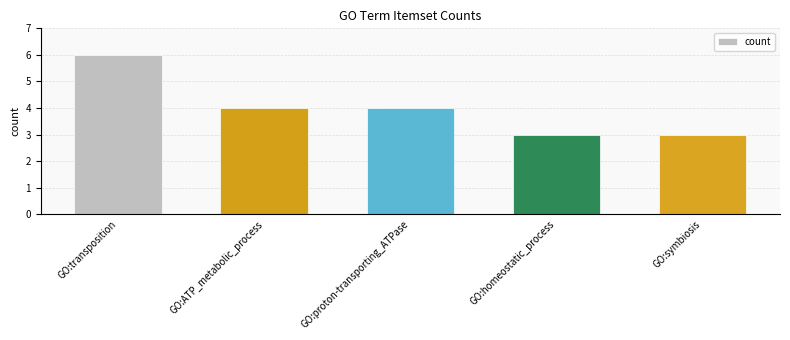

What value does the data have at GO:transposition?

6